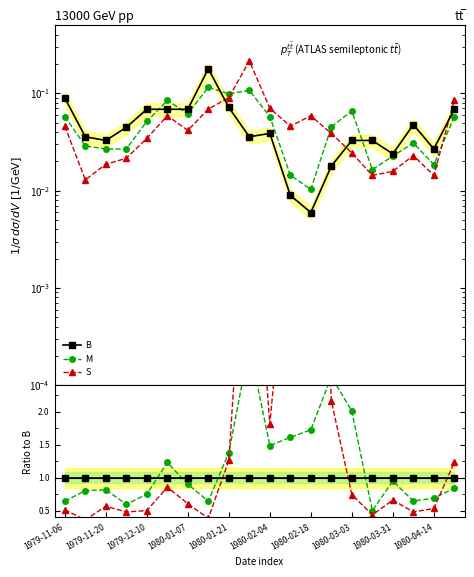

Reading left to right, what are all the values shown in this chart?

B: 0.1	0.0	0.0	0.0	0.1	0.1	0.1	0.2	0.1	0.0	0.0	0.0	0.0	0.0	0.0	0.0	0.0	0.0	0.0	0.1
M: 0.1	0.0	0.0	0.0	0.1	0.1	0.1	0.1	0.1	0.1	0.1	0.0	0.0	0.0	0.1	0.0	0.0	0.0	0.0	0.1
S: 0.0	0.0	0.0	0.0	0.0	0.1	0.0	0.1	0.1	0.2	0.1	0.0	0.1	0.0	0.0	0.0	0.0	0.0	0.0	0.1
M/B: 0.6	0.8	0.8	0.6	0.8	1.2	0.9	0.6	1.4	3.0	1.5	1.6	1.7	2.5	2.0	0.5	0.9	0.6	0.7	0.8
S/B: 0.5	0.4	0.6	0.5	0.5	0.9	0.6	0.4	1.3	6.0	1.8	5.1	9.9	2.2	0.7	0.4	0.7	0.5	0.5	1.2
B/B: 1.0	1.0	1.0	1.0	1.0	1.0	1.0	1.0	1.0	1.0	1.0	1.0	1.0	1.0	1.0	1.0	1.0	1.0	1.0	1.0